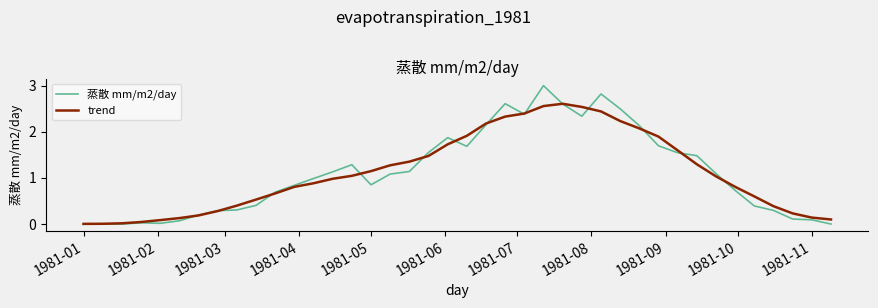

What is the maximum value shown in the chart?

3.0